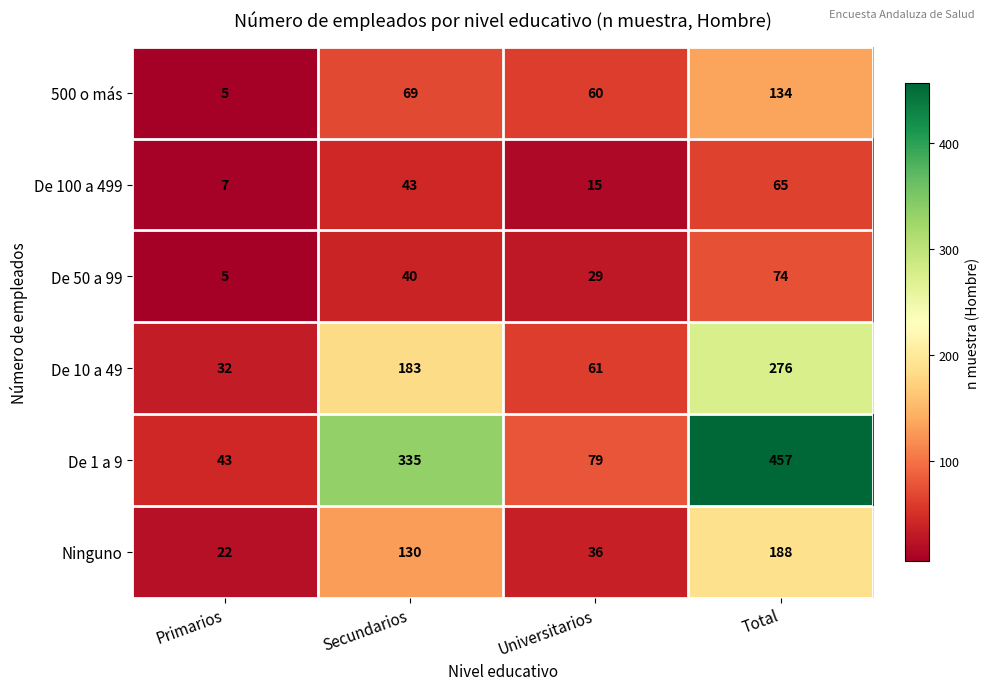

True or false: Ninguno has a value of 47 at Secundarios.

False